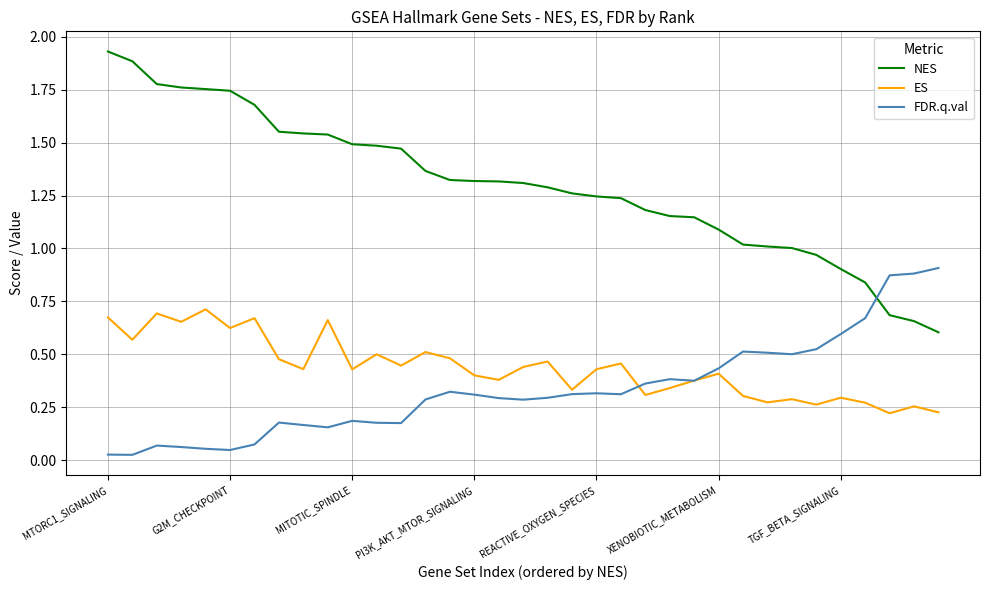

List the series in order of their peak value, lowest first.

ES, FDR.q.val, NES